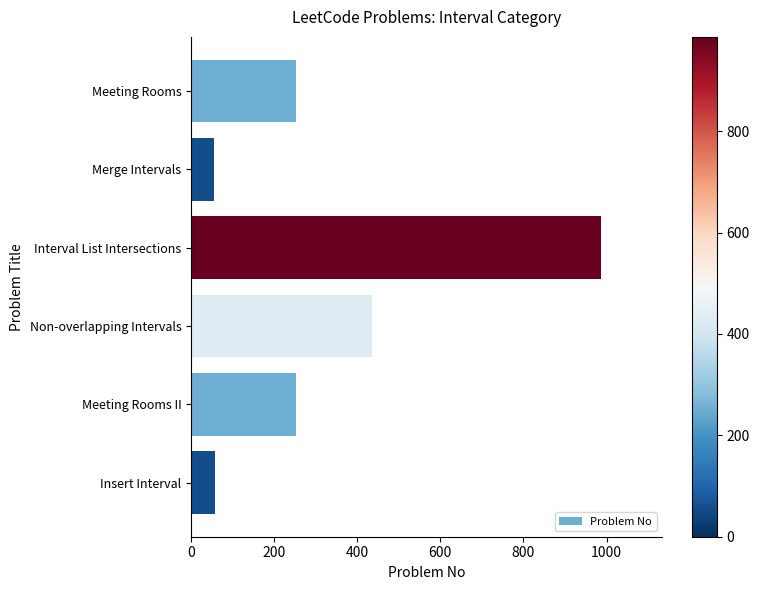

The chart shows a value of 986 at Interval List Intersections. True or false?

True